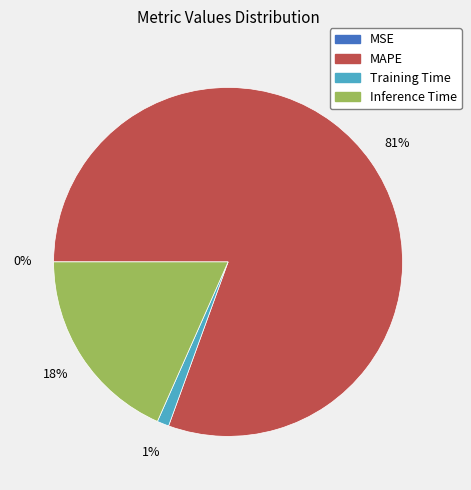

Is the sum of Inference Time and MAPE greater than half?

Yes